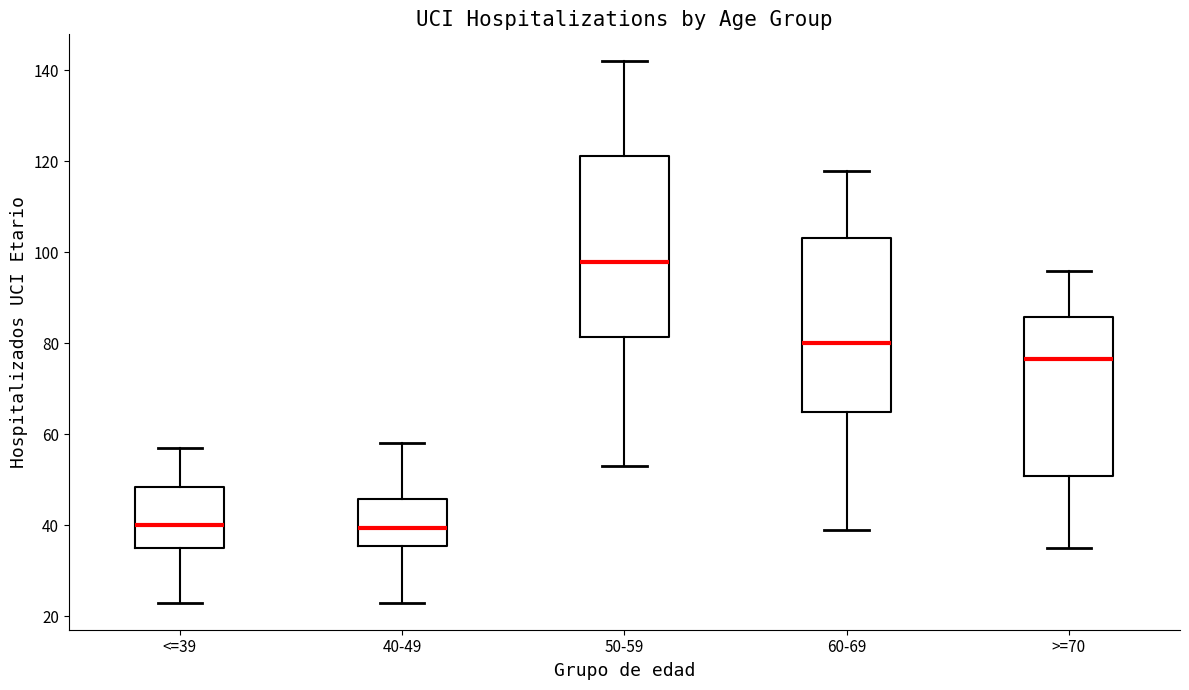

Where is the upper edge of the box for 50-59 on the y-axis? The values are not printed on the chart, so give them approximately, as read against the axis.

122